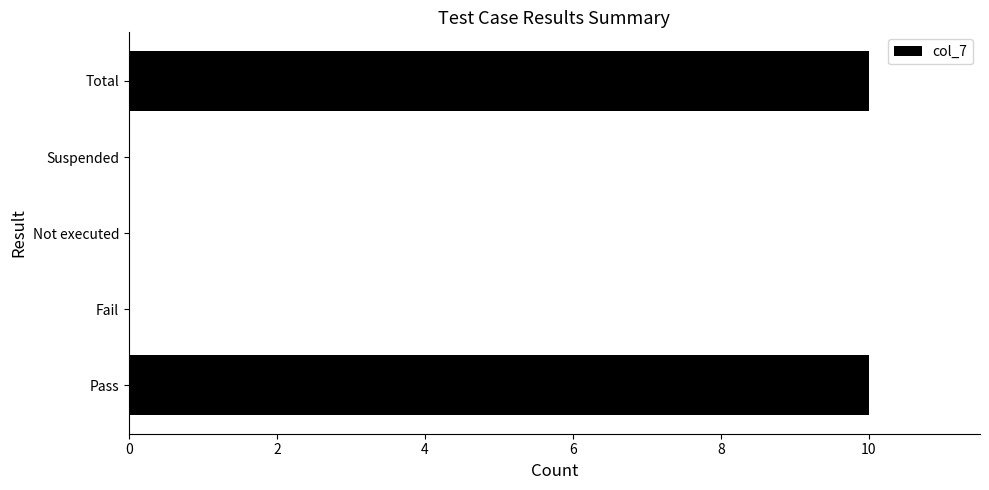

How many categories are shown in the chart?

5